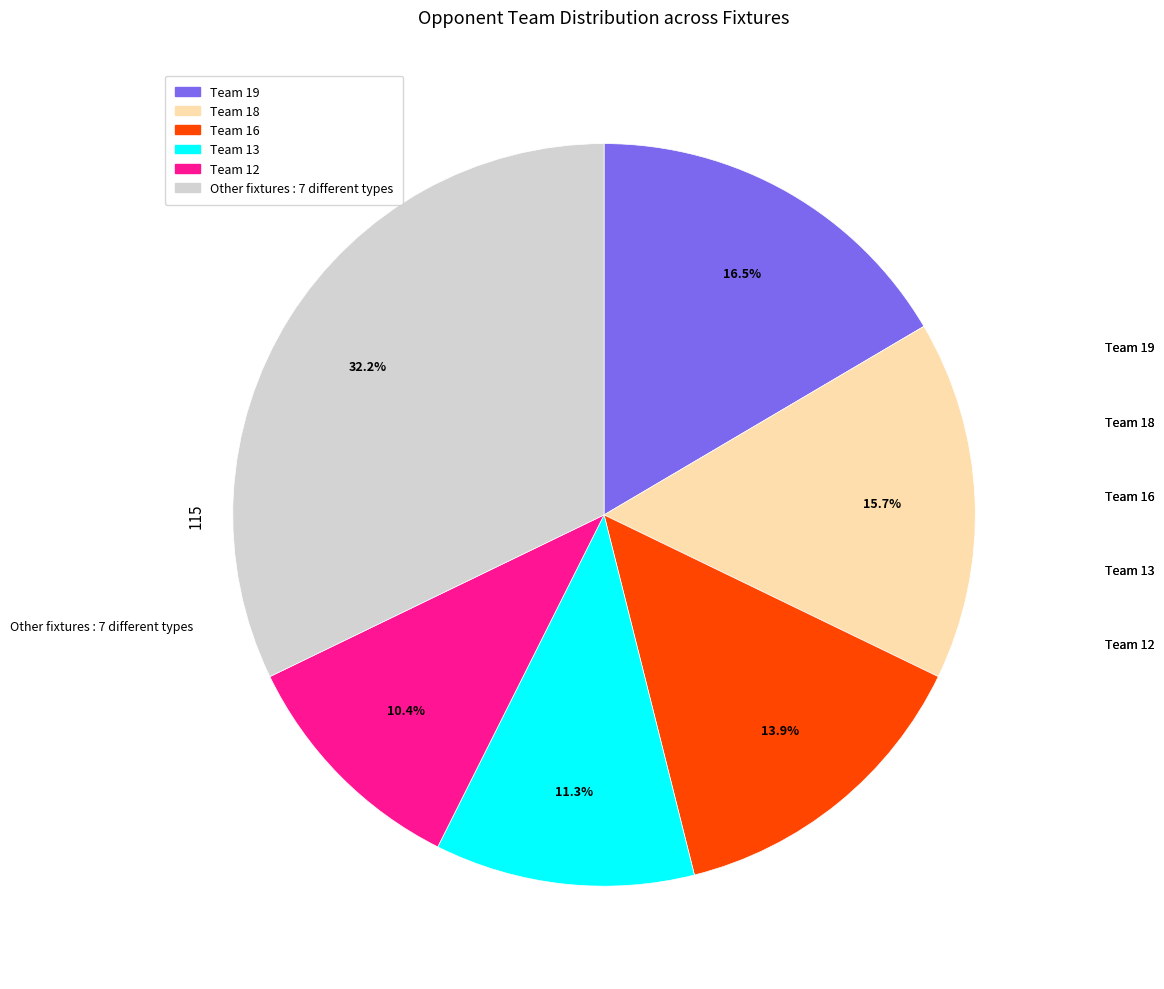

Is there any slice that represents more than half of the pie?

No